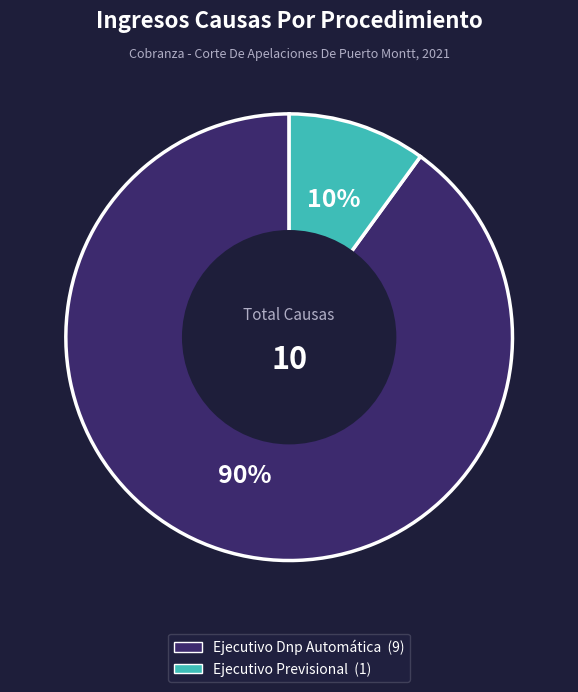

The Ejecutivo Dnp Automática slice represents 96% of the pie. True or false?

False